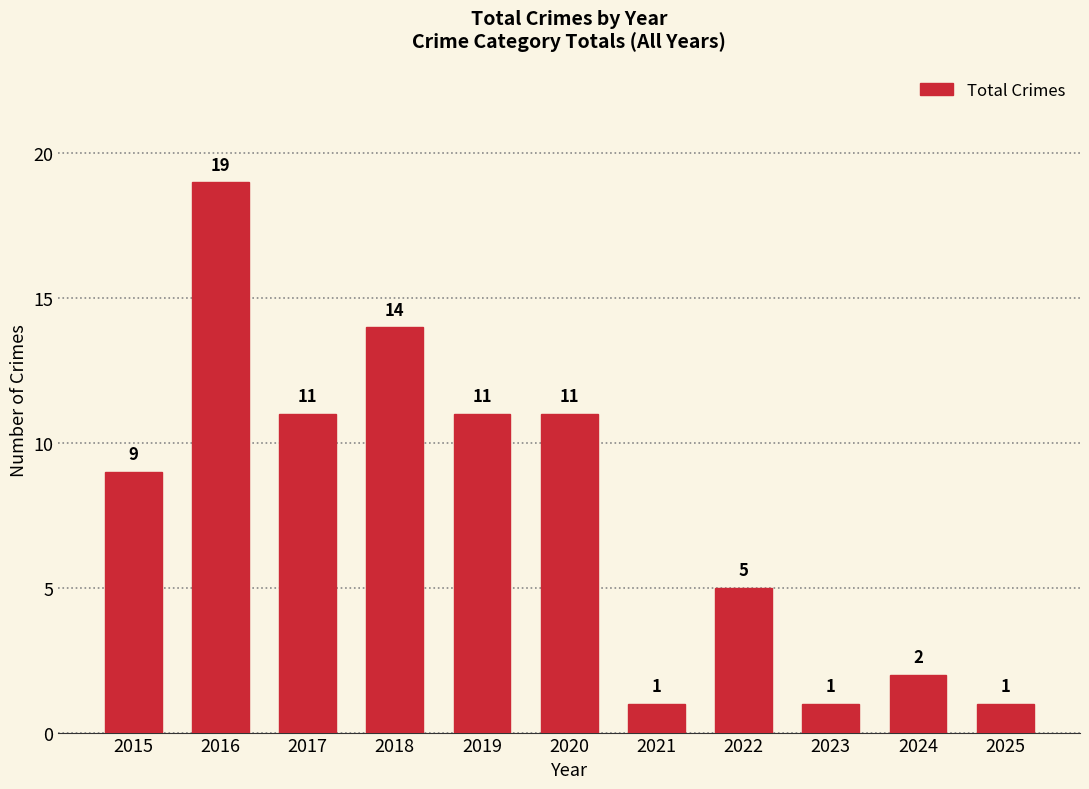

Count the number of data series in this chart.

1